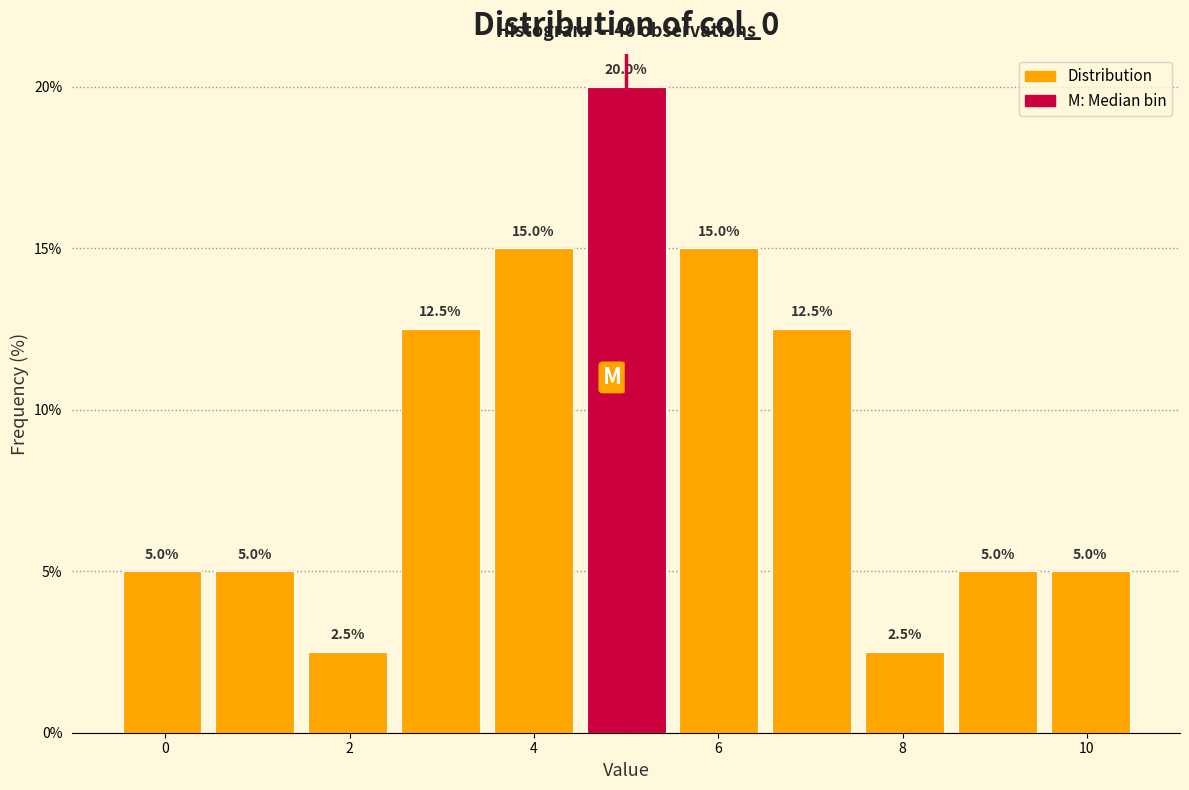

Reading left to right, list every bar in this chart as the range it spans on the x-axis followed by its height. The bar edges are not printed on the chart, so give them approximately, as read against the axis.

-0.6 to 0.4: 5.0
0.4 to 1.4: 5.0
1.4 to 2.4: 2.5
2.4 to 3.4: 12.5
3.4 to 4.4: 15.0
4.4 to 5.6: 20.0
5.6 to 6.6: 15.0
6.6 to 7.6: 12.5
7.6 to 8.6: 2.5
8.6 to 9.6: 5.0
9.6 to 10.6: 5.0